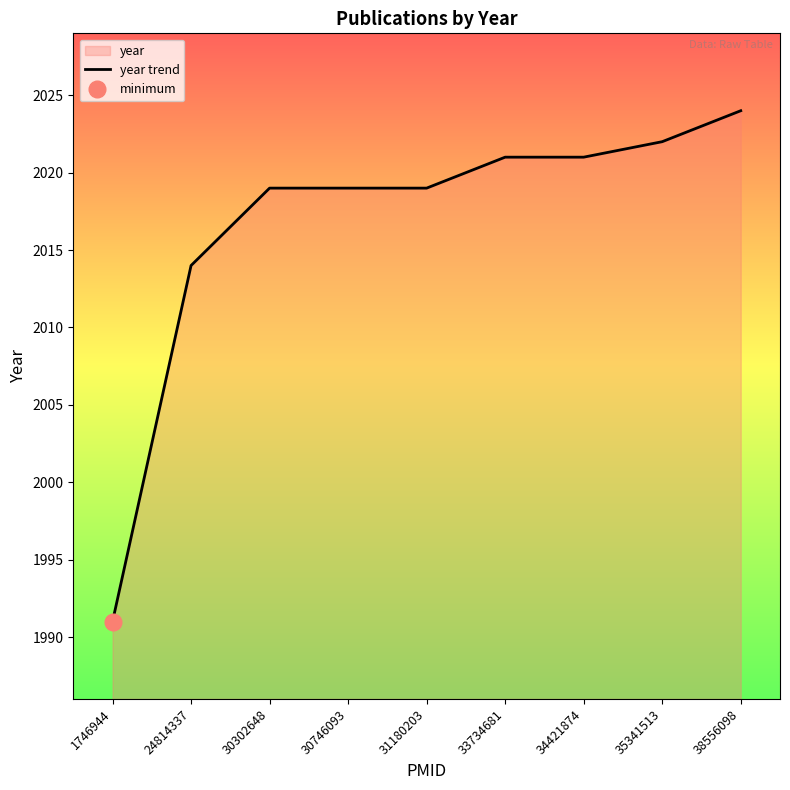

How many lines are shown in the chart?

1